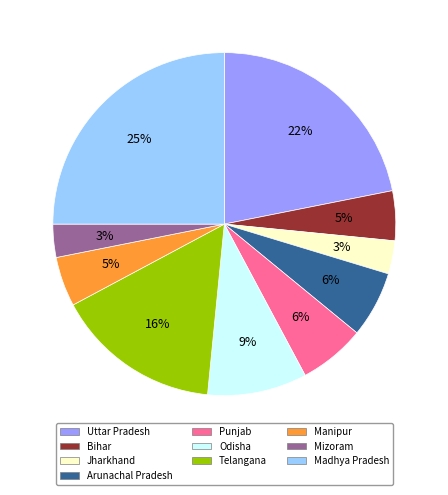

Which slice is the largest?

Madhya Pradesh